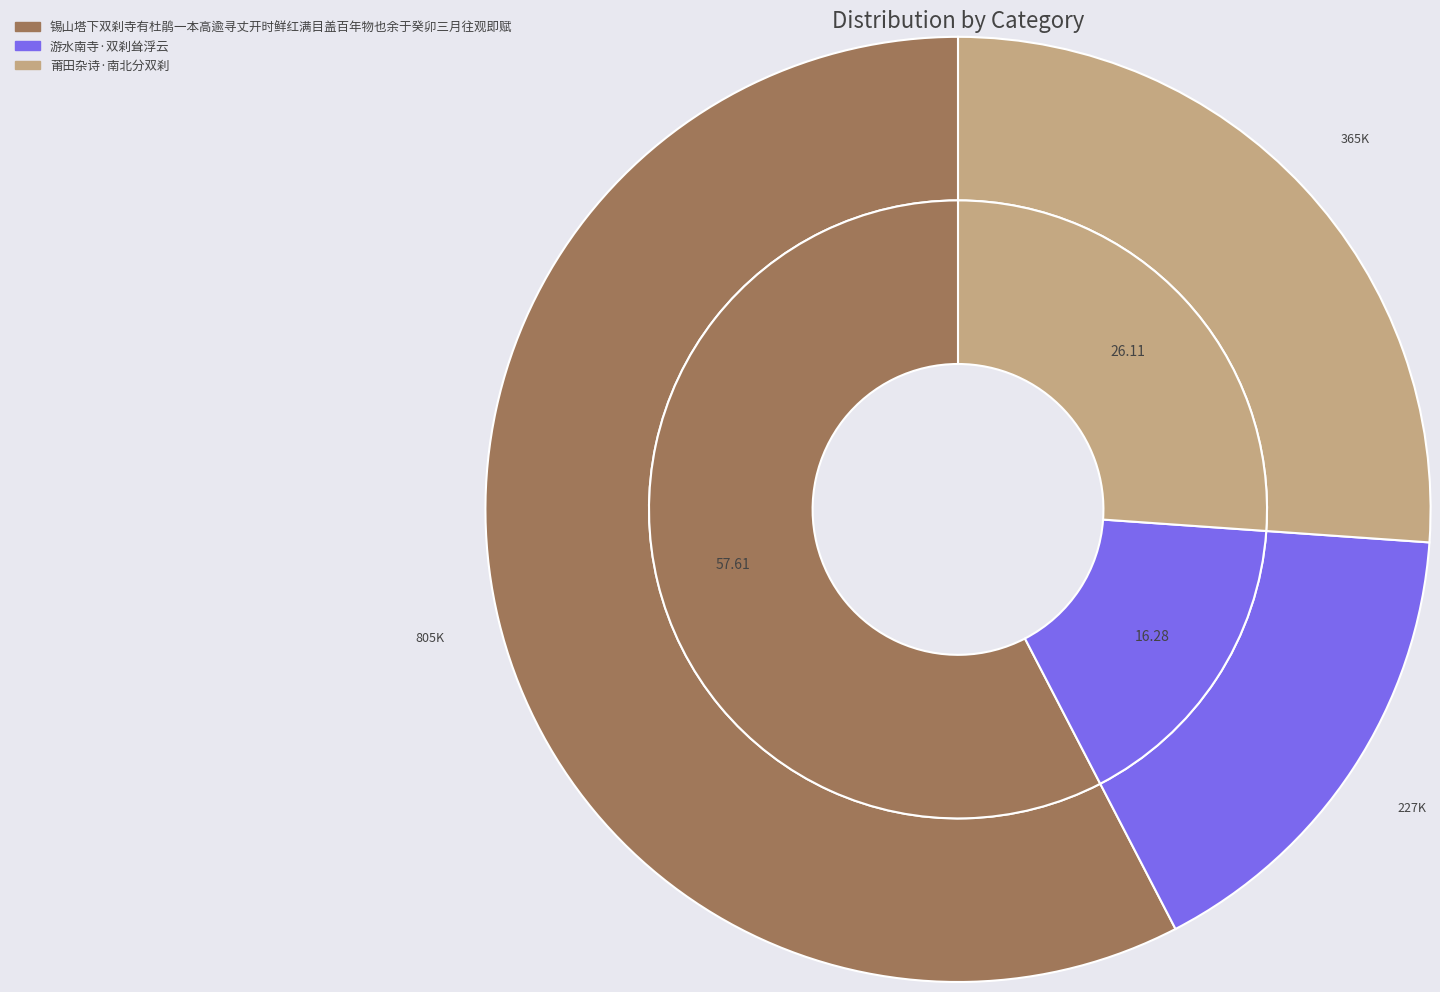

True or false: 游水南寺·双刹耸浮云 accounts for 4% of the total.

False